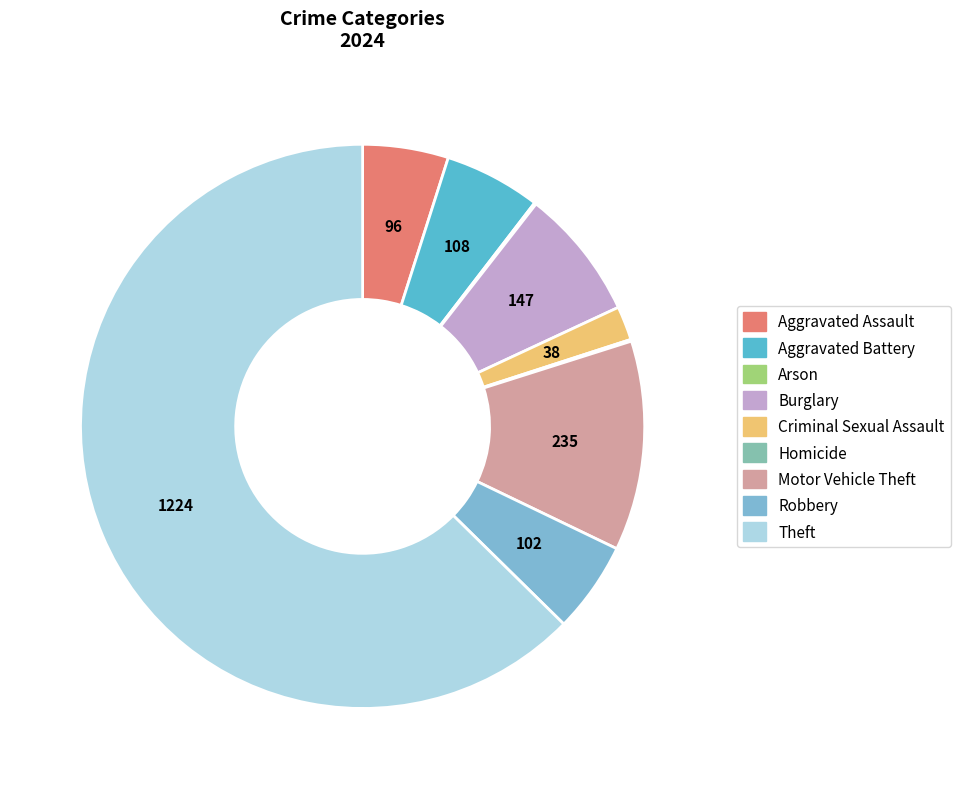

The Aggravated Battery slice represents 1% of the pie. True or false?

False